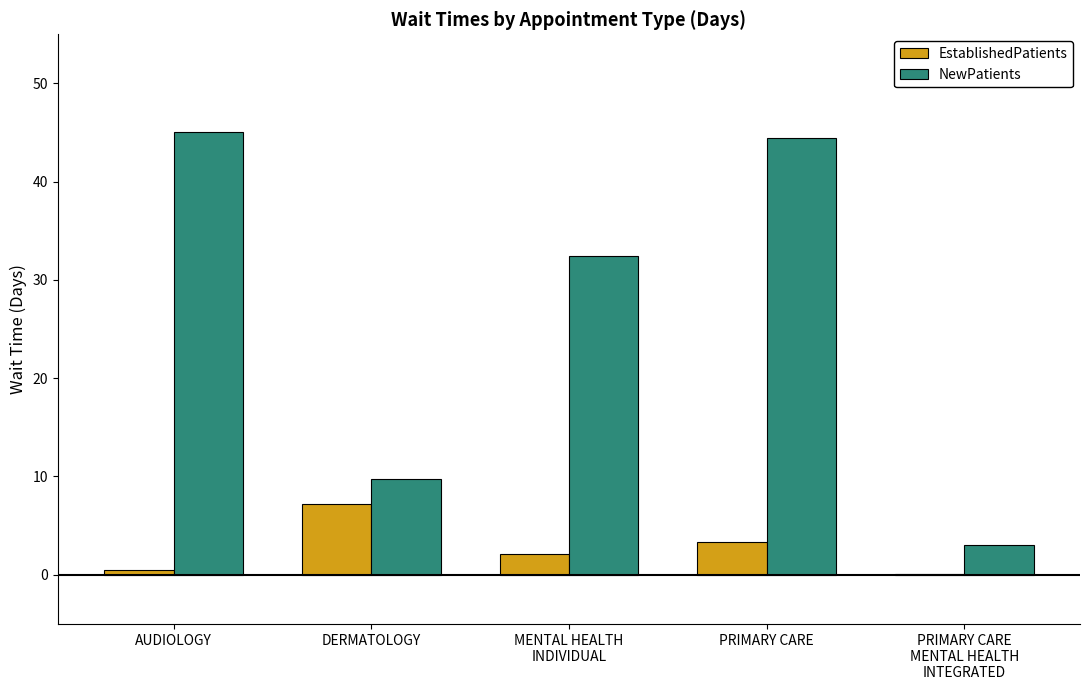

Which series has the widest spread of values?

NewPatients